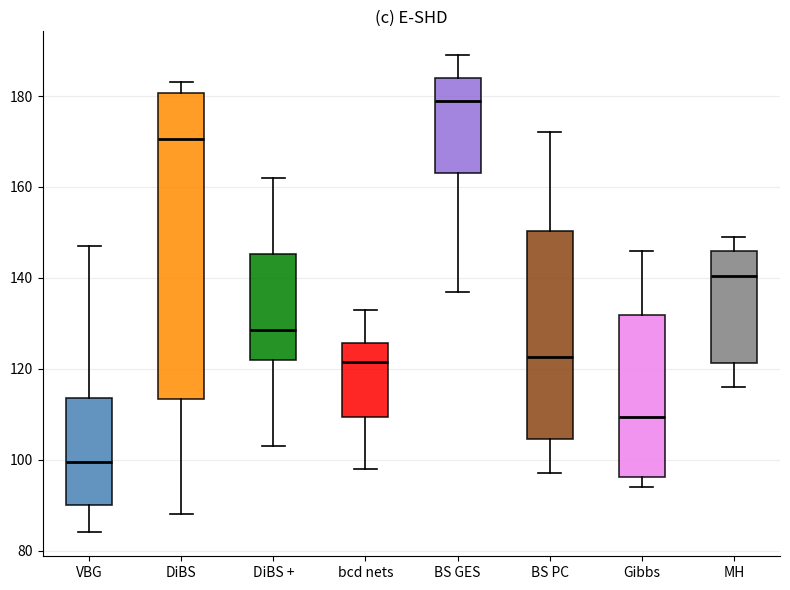

Reading left to right, transcribe this box plot: for each box, give where its median line is, the range the box spans, and where its two whiskers end, as read against the y-axis. The values are not printed on the chart, so give them approximately, as read against the axis.

VBG: median 100, box 90 to 114, whiskers 84 to 148
DiBS: median 170, box 114 to 180, whiskers 88 to 184
DiBS +: median 128, box 122 to 146, whiskers 104 to 162
bcd nets: median 122, box 110 to 126, whiskers 98 to 134
BS GES: median 180, box 164 to 184, whiskers 138 to 190
BS PC: median 122, box 104 to 150, whiskers 98 to 172
Gibbs: median 110, box 96 to 132, whiskers 94 to 146
MH: median 140, box 122 to 146, whiskers 116 to 150